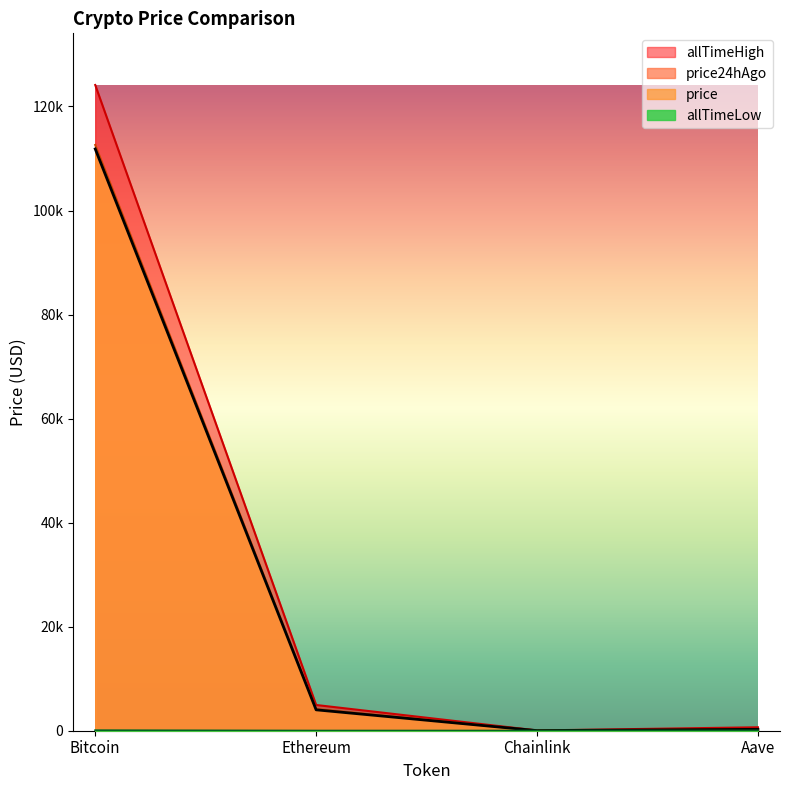

Rank the series at Aave from highest to lowest value.

allTimeHigh, price24hAgo, price, allTimeLow